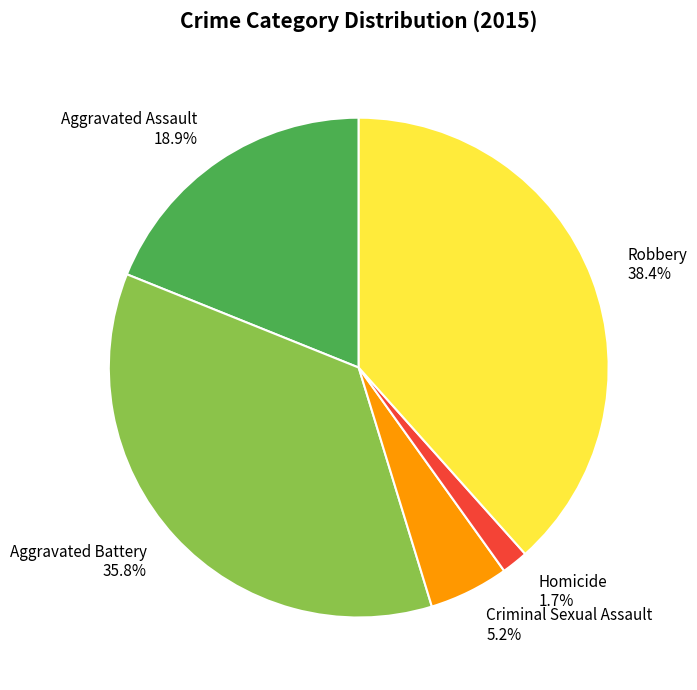

What percentage is the Homicide slice, to the nearest percent?

2%